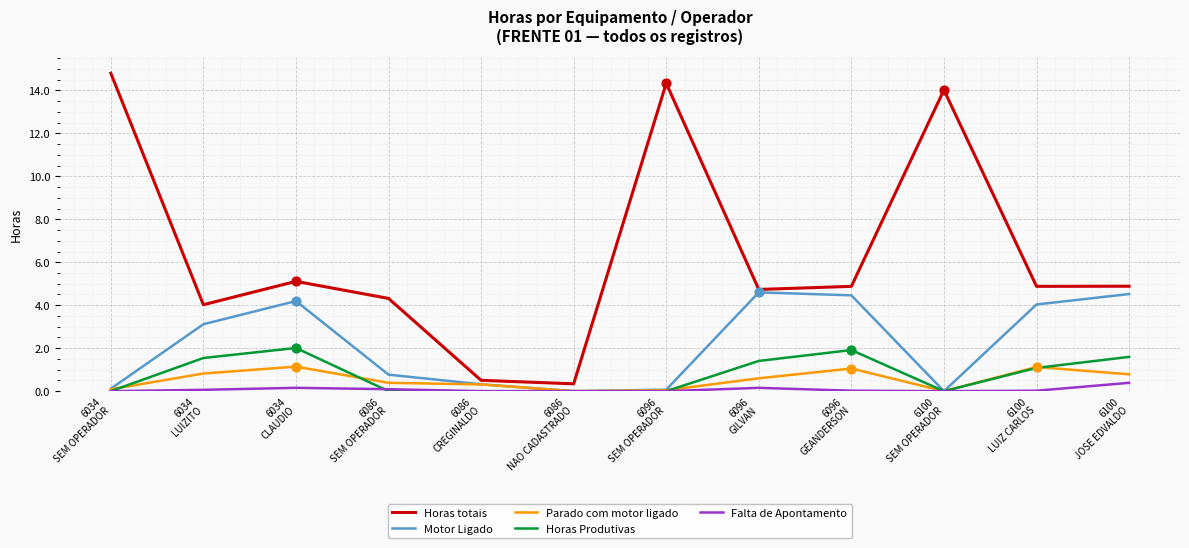

What is the total value across all series at 6034
SEM OPERADOR?

15.0